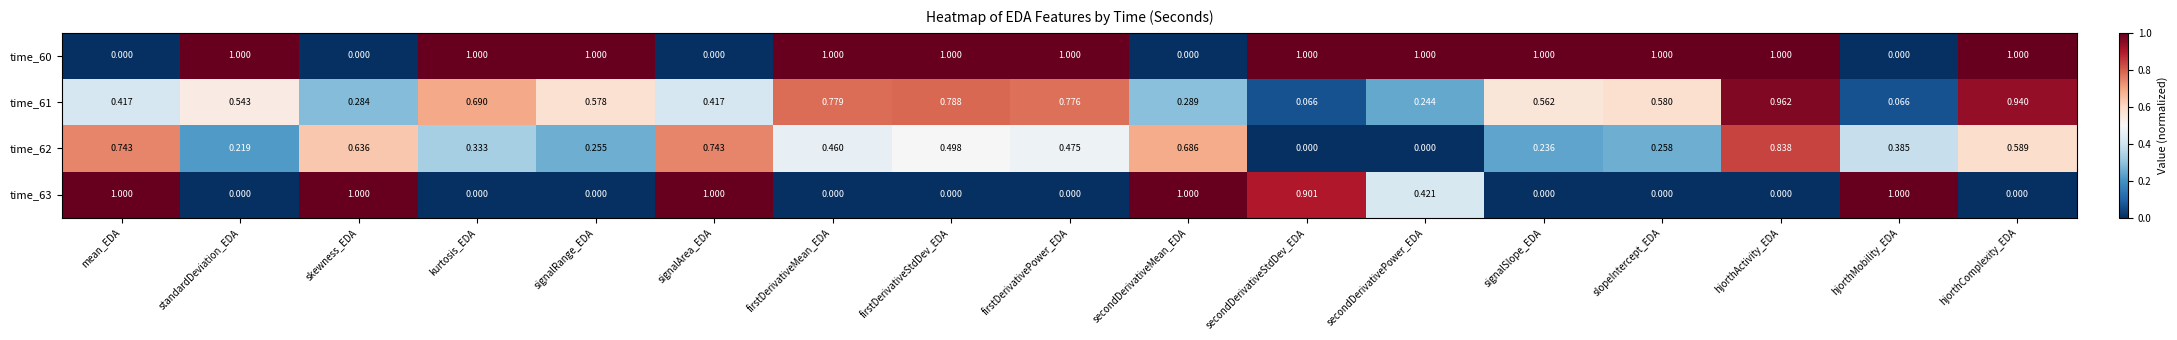

At which label does time_61 reach its peak?

hjorthActivity_EDA